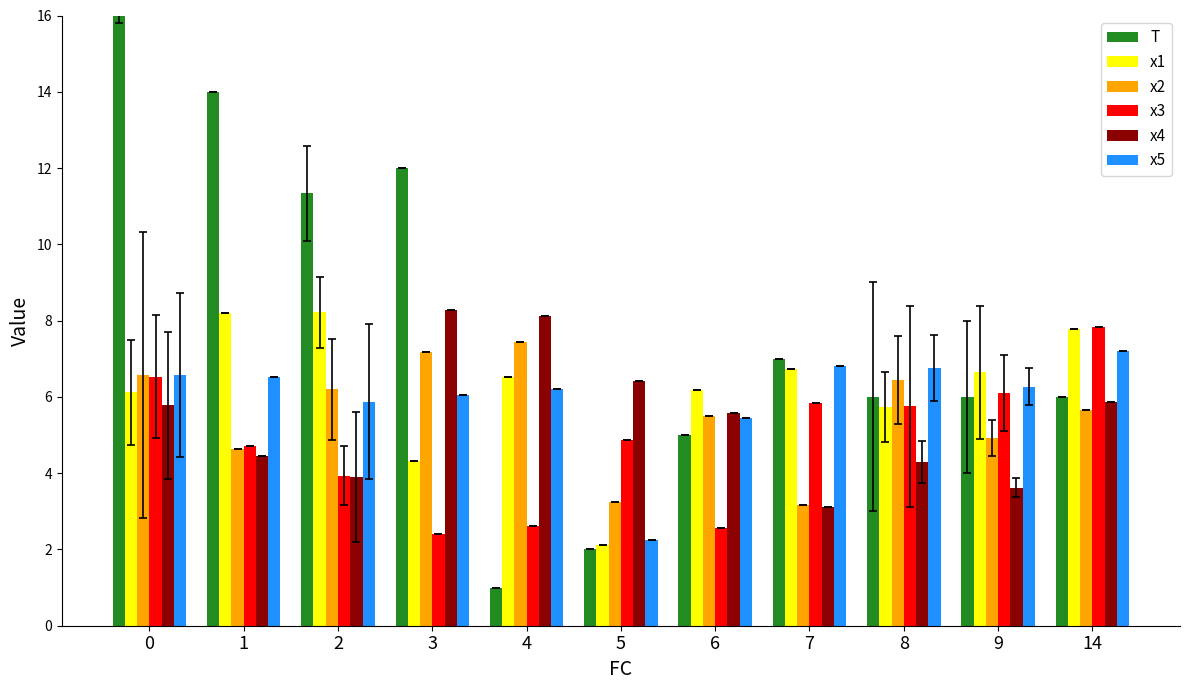

Which has a higher value, 6 or 4?

6